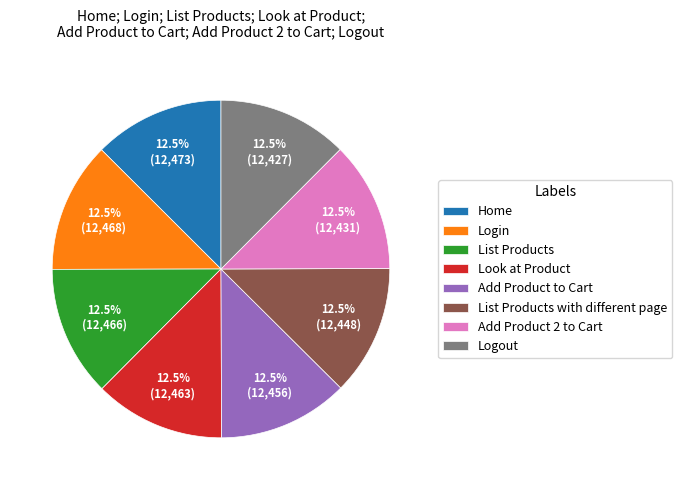

Is there a majority slice in this chart?

No